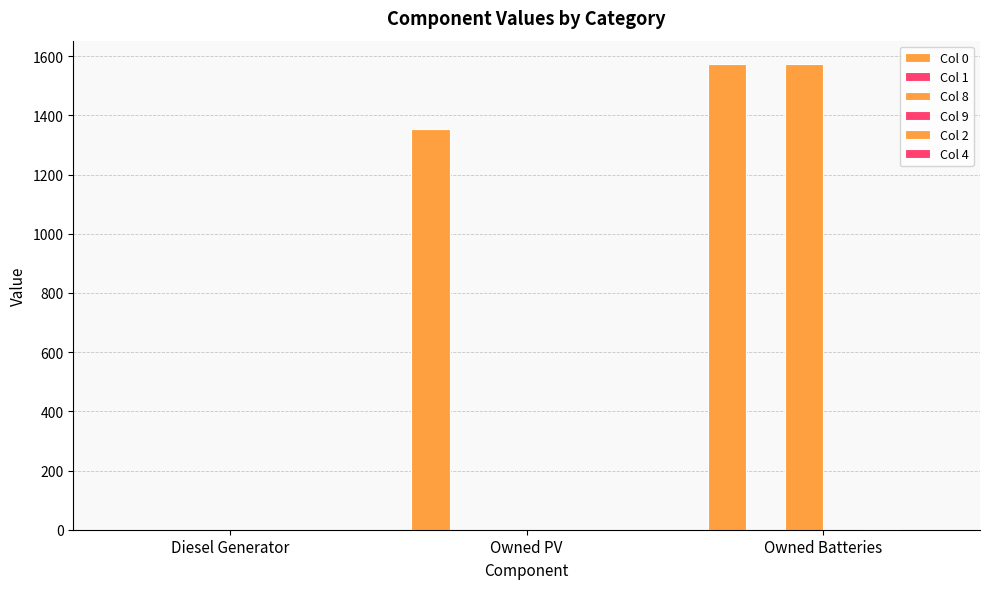

What is the label of the 3rd bar from the right?

Diesel Generator